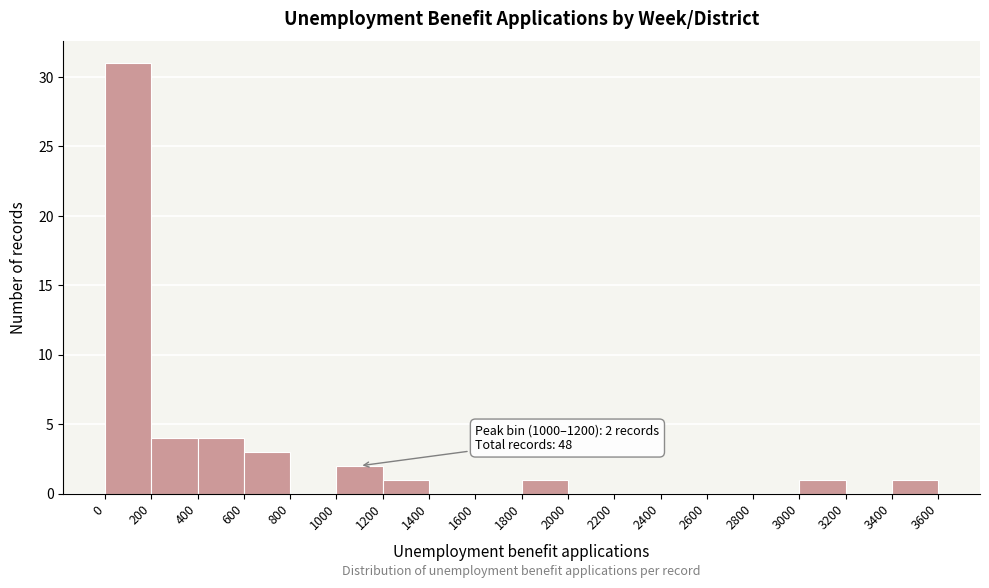

Which range on the x-axis has the tallest bar?

0 to 200